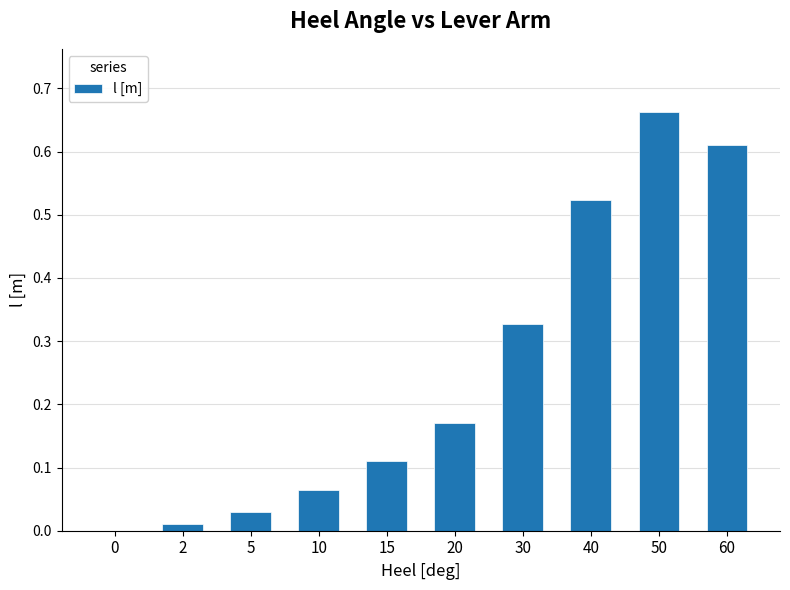

What is the sum of the values at 50 and 15?

0.8